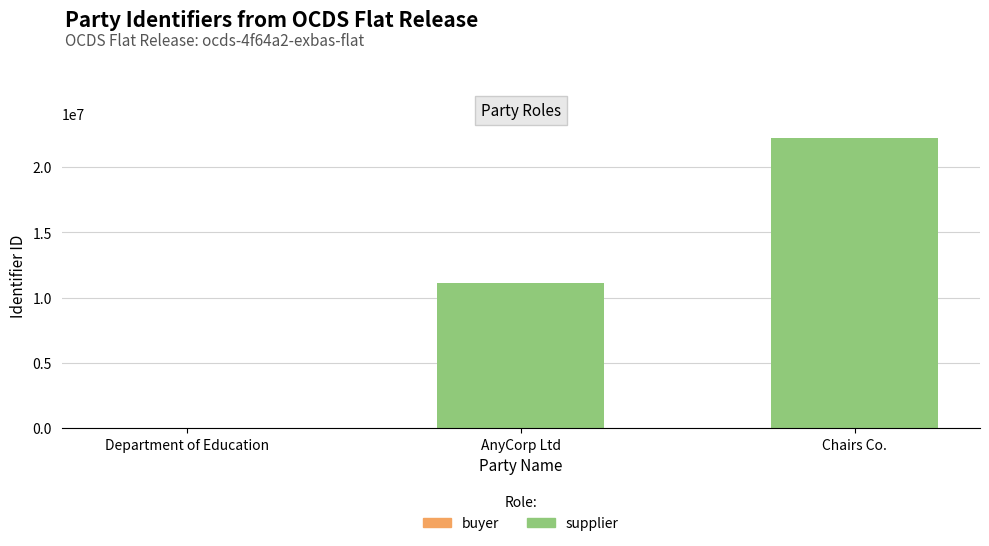

Is it true that the value at AnyCorp Ltd is 11111111?

True